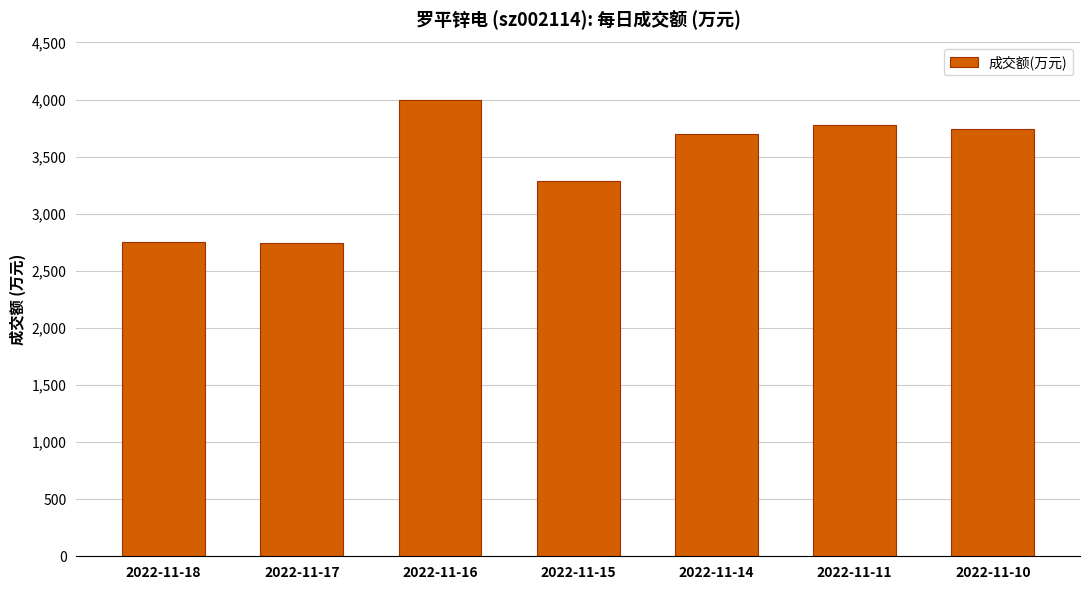

What is the value of the 4th bar from the left?

3284